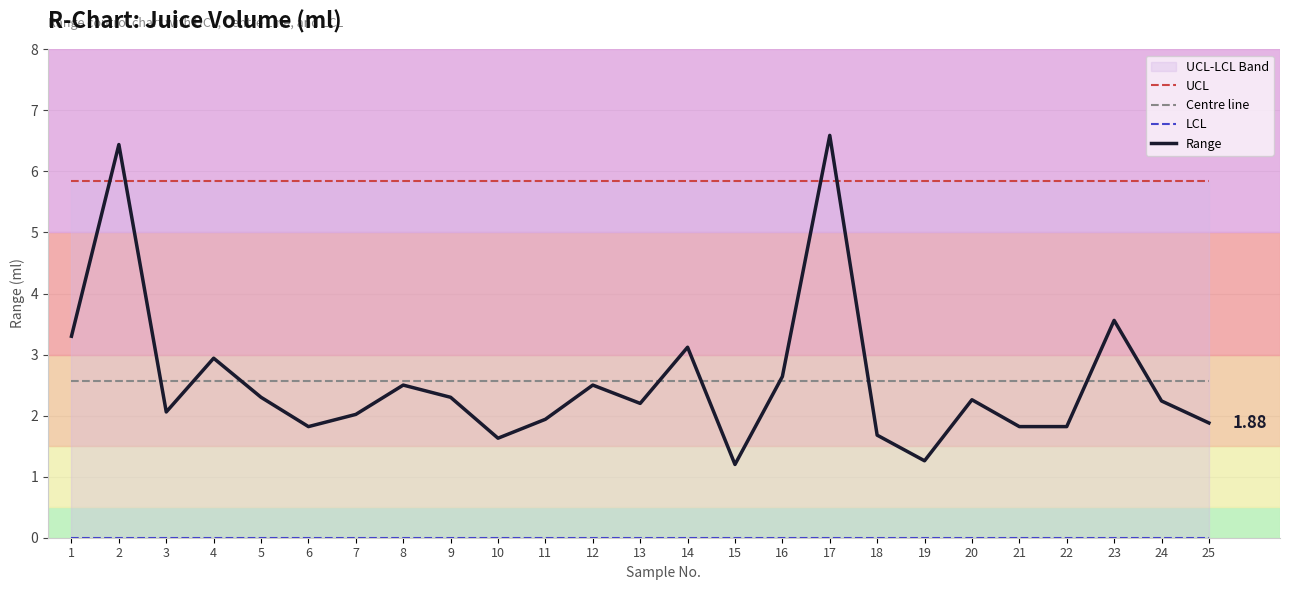

Which series has the largest range (max minus min)?

Range